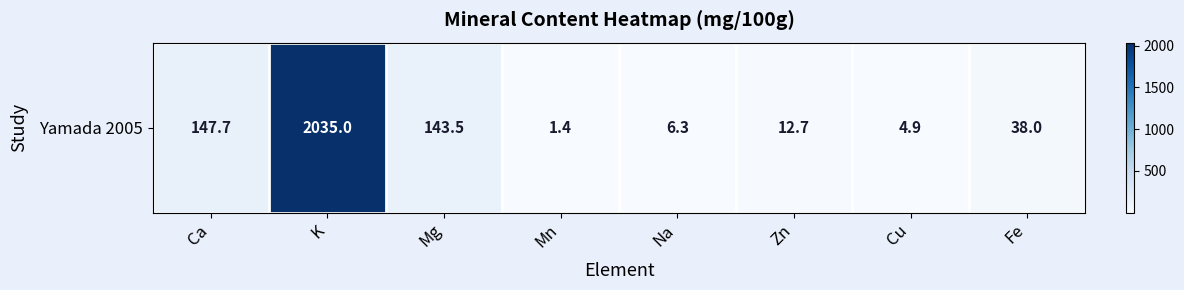

Approximately how many times larger is the value at Zn compared to Na?

2.0